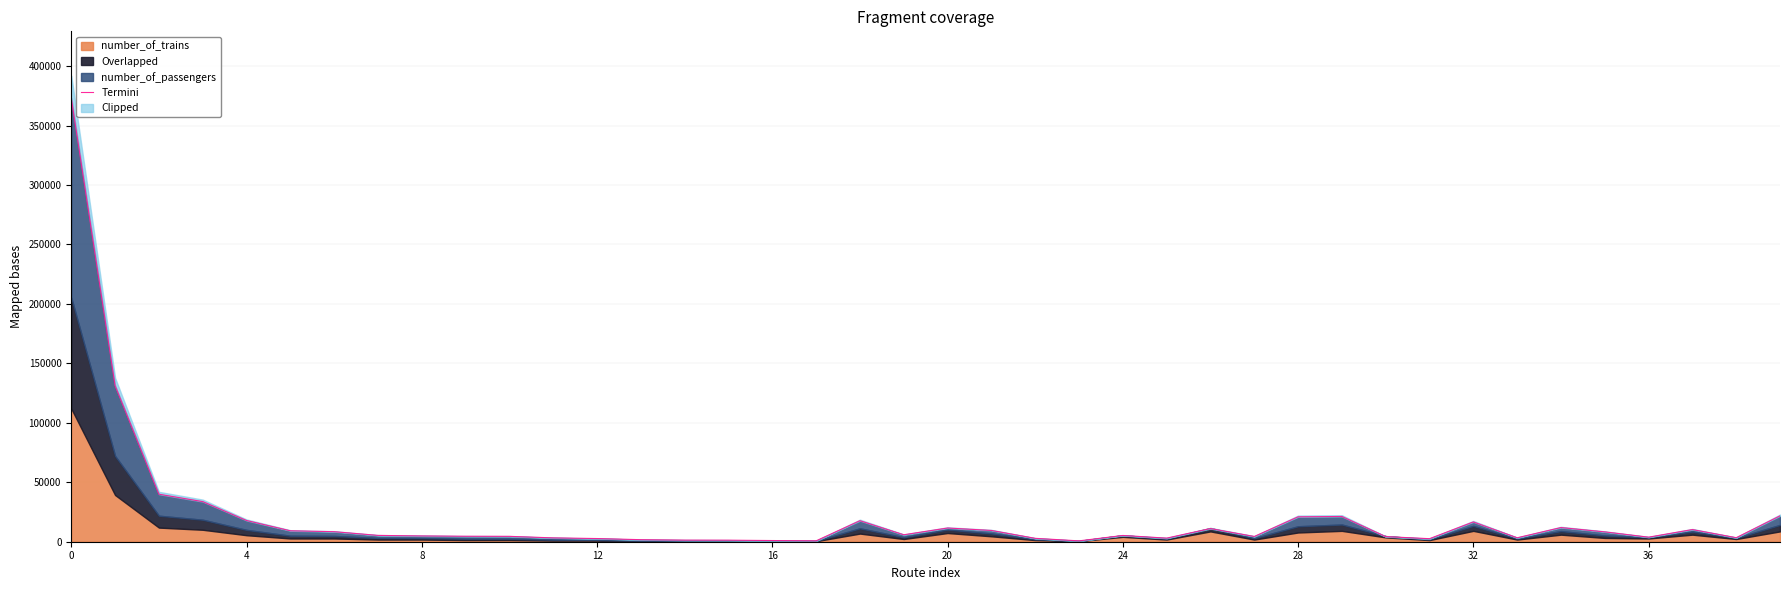

How many data points are above 5321?

19